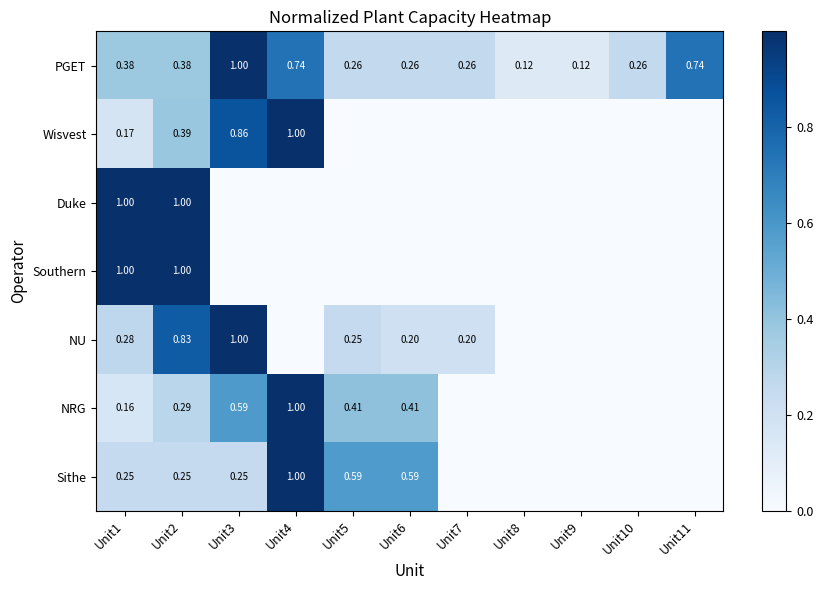

Is the value of Wisvest at Unit8 greater than the value of NRG at Unit10?

No